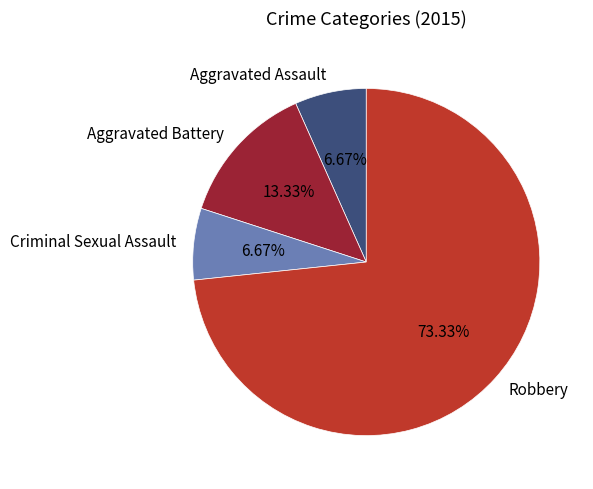

What is the total percentage of Aggravated Battery and Aggravated Assault?

20.0%